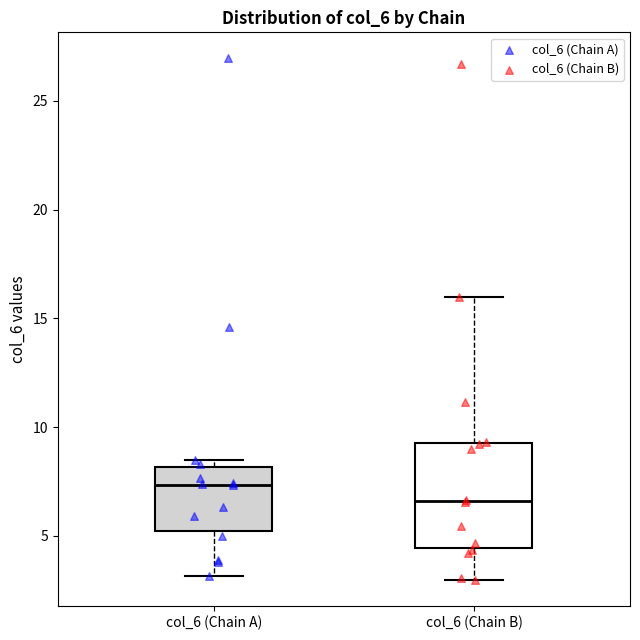

Which box is the tallest, from its lower edge to its upper edge?

col_6 (Chain B)